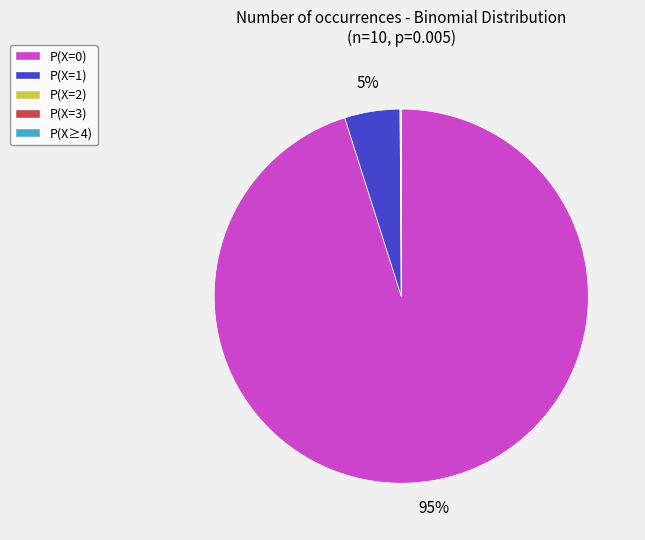

Does P(X=0) account for over 50% of the chart?

Yes